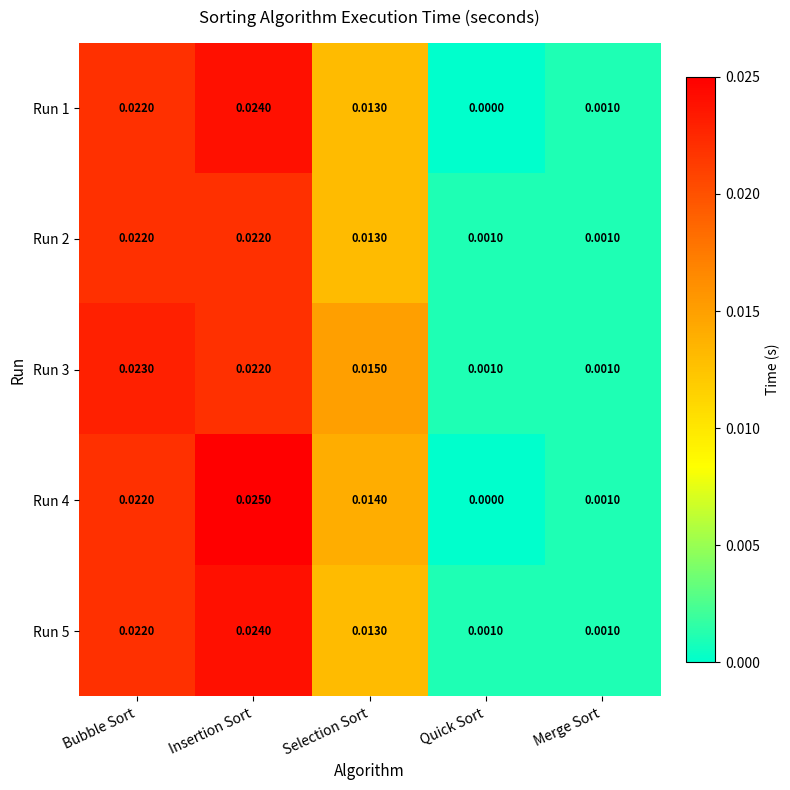

Which category has the lowest value across all series?

Quick Sort